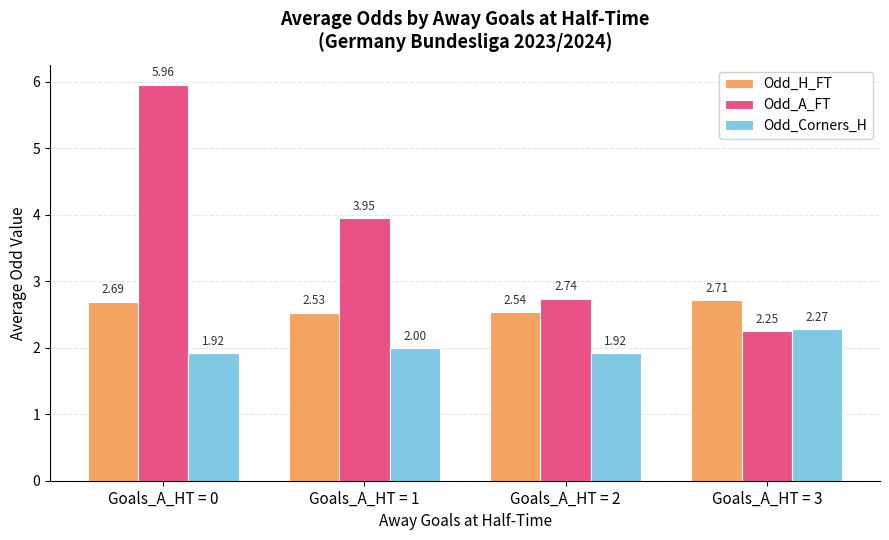

Which series has the widest spread of values?

Odd_A_FT